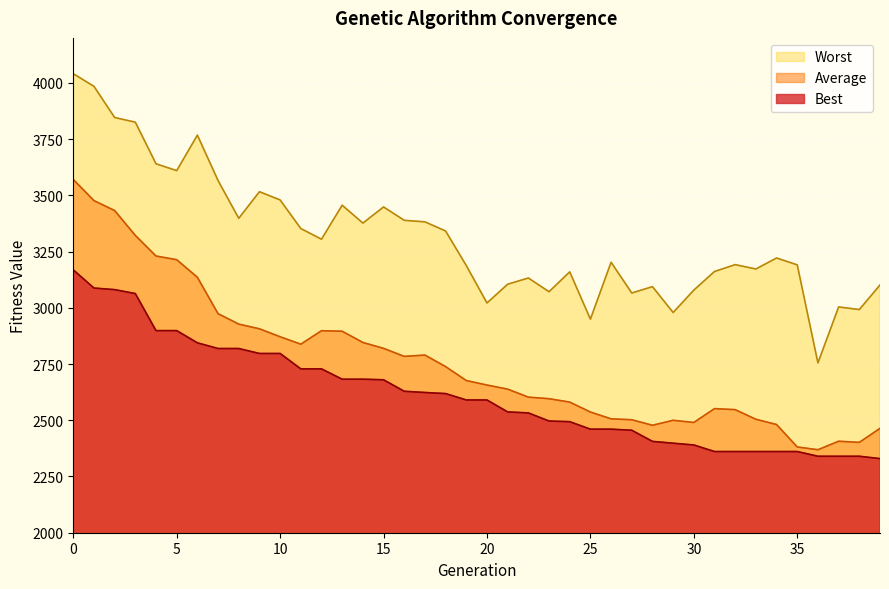

List the series in order of their peak value, highest first.

Worst, Average, Best